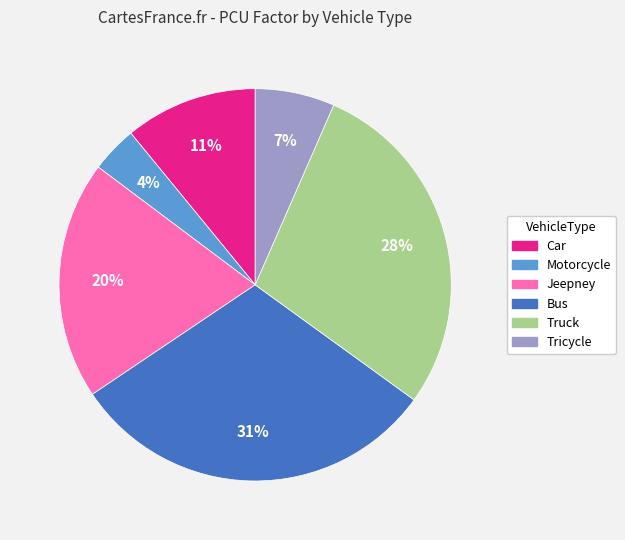

Rank the categories by value from lowest to highest.

Motorcycle, Tricycle, Car, Jeepney, Truck, Bus